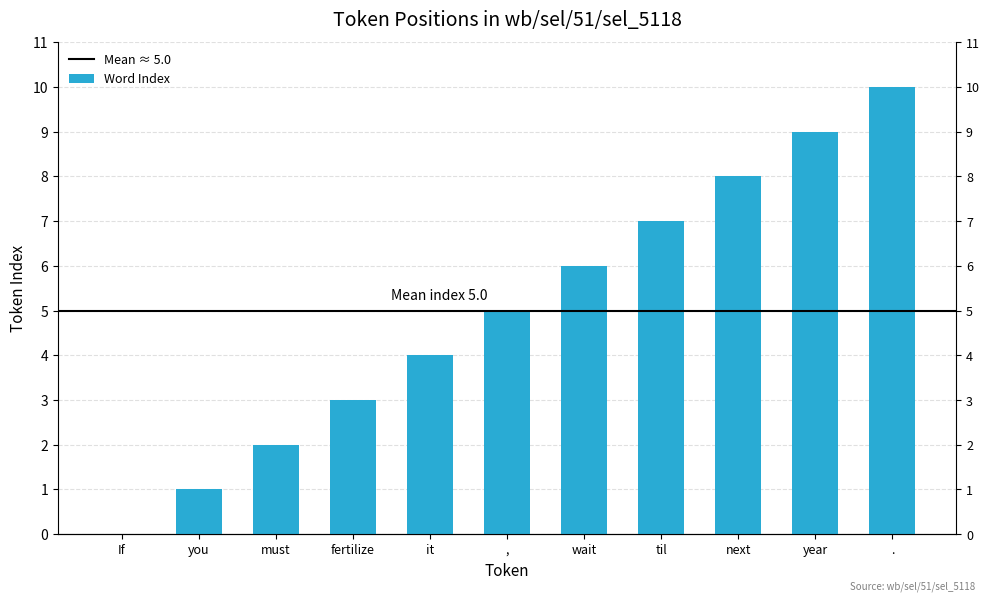

What is the label of the 4th bar from the right?

til